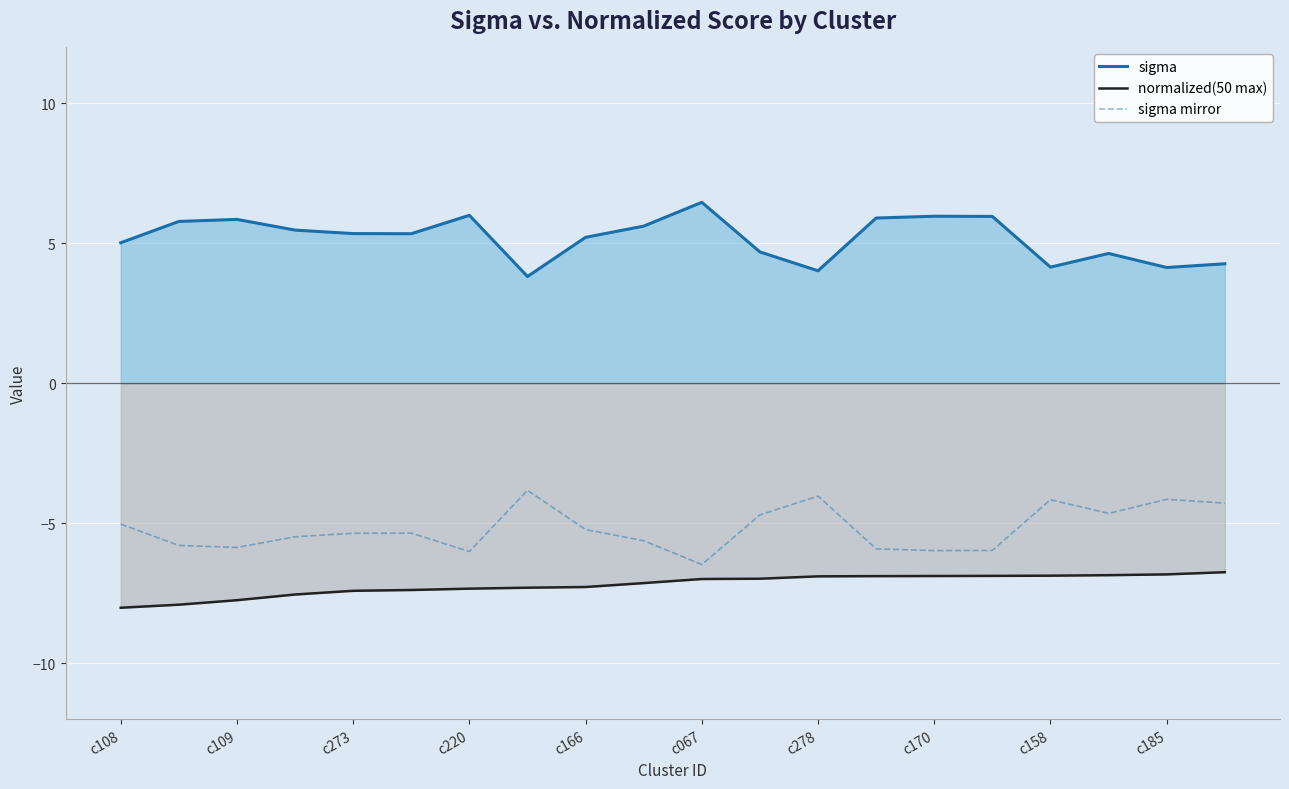

What is the approximate value of sigma mirror at c166?

-5.2